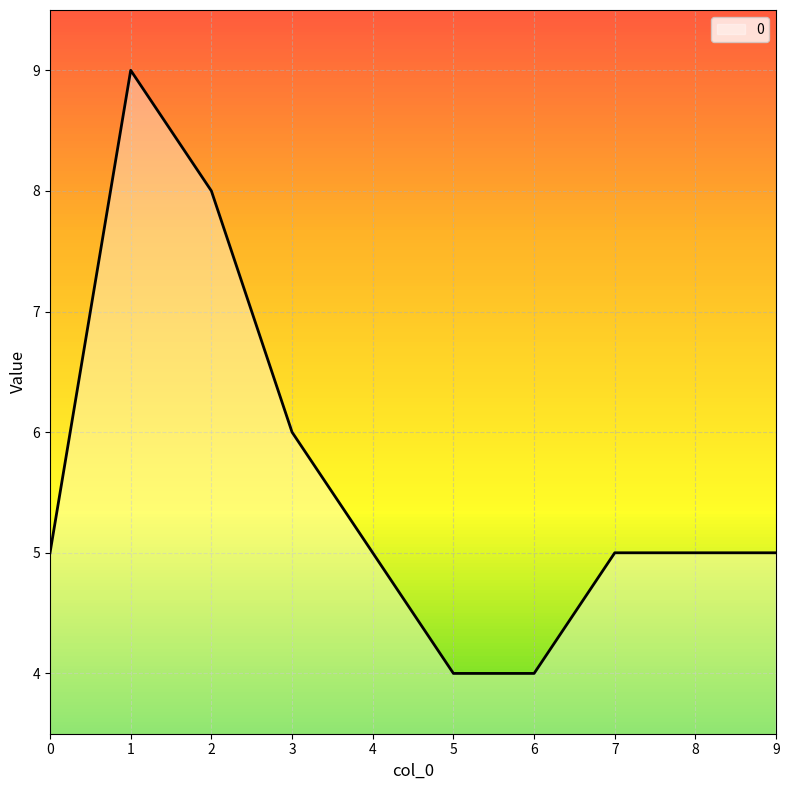

Read the value at 3.

6